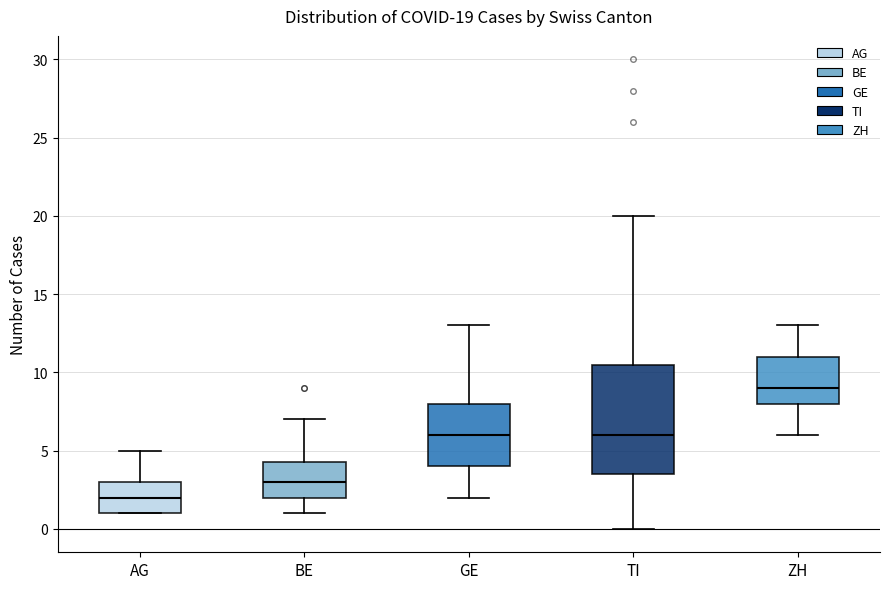

Which box's median line is the highest?

ZH